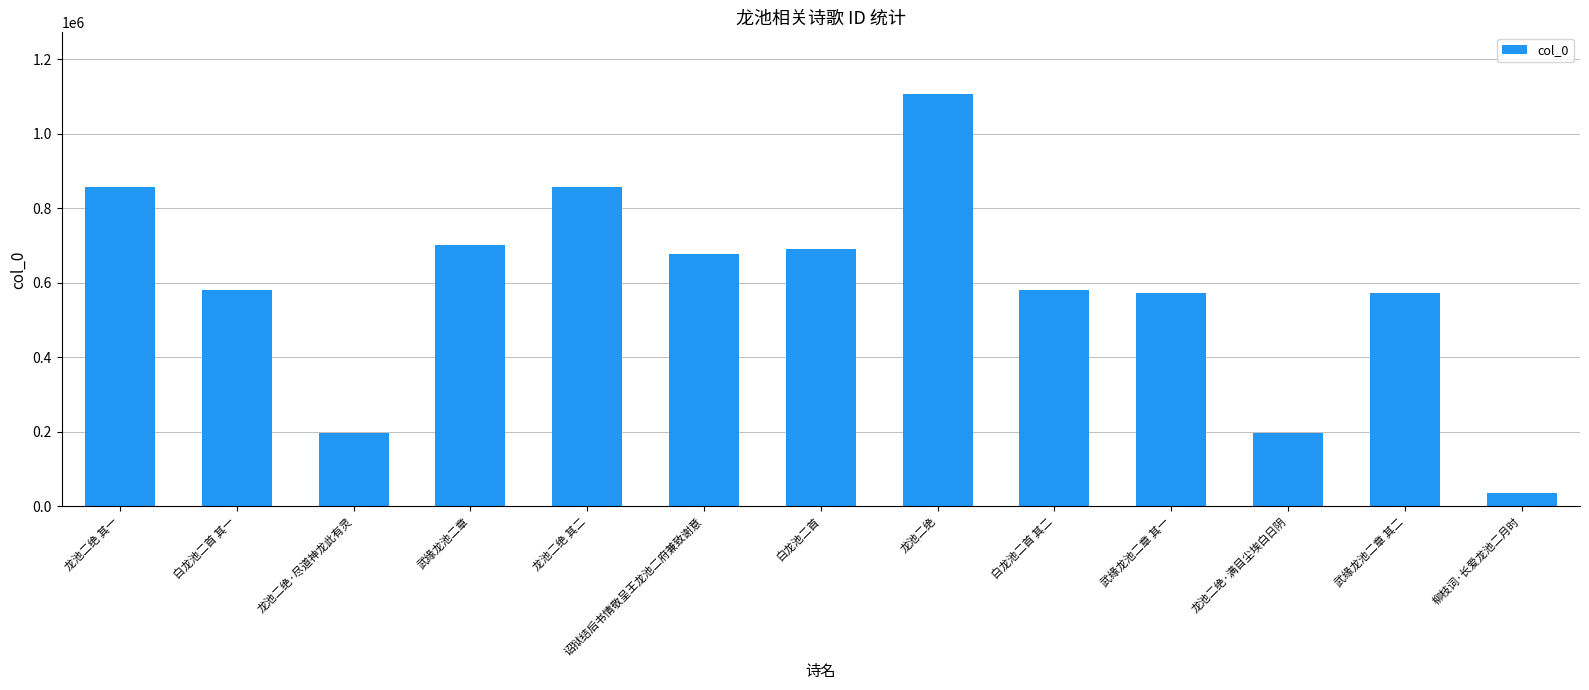

Read the value at 武缘龙池二章, to the nearest 10.

701190